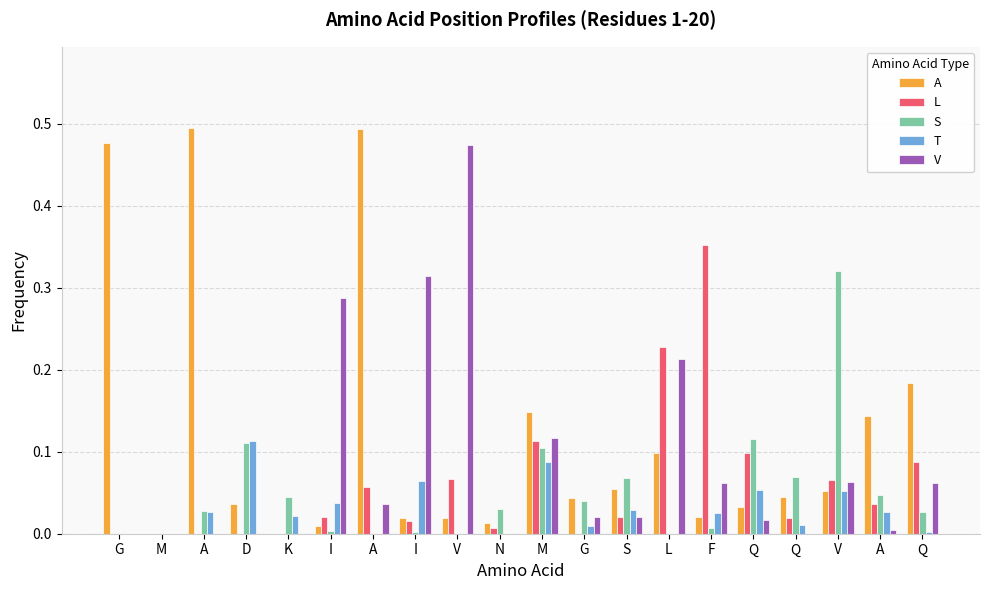

Reading left to right, transcribe all the data shown in this chart.

A: 0.5	0.0	0.5	0.0	0.0	0.0	0.5	0.0	0.0	0.0	0.1	0.0	0.1	0.1	0.0	0.0	0.0	0.1	0.1	0.2
L: 0.0	0.0	0.0	0.0	0.0	0.0	0.1	0.0	0.1	0.0	0.1	0.0	0.0	0.2	0.4	0.1	0.0	0.1	0.0	0.1
S: 0.0	0.0	0.0	0.1	0.0	0.0	0.0	0.0	0.0	0.0	0.1	0.0	0.1	0.0	0.0	0.1	0.1	0.3	0.0	0.0
T: 0.0	0.0	0.0	0.1	0.0	0.0	0.0	0.1	0.0	0.0	0.1	0.0	0.0	0.0	0.0	0.1	0.0	0.1	0.0	0.0
V: 0.0	0.0	0.0	0.0	0.0	0.3	0.0	0.3	0.5	0.0	0.1	0.0	0.0	0.2	0.1	0.0	0.0	0.1	0.0	0.1